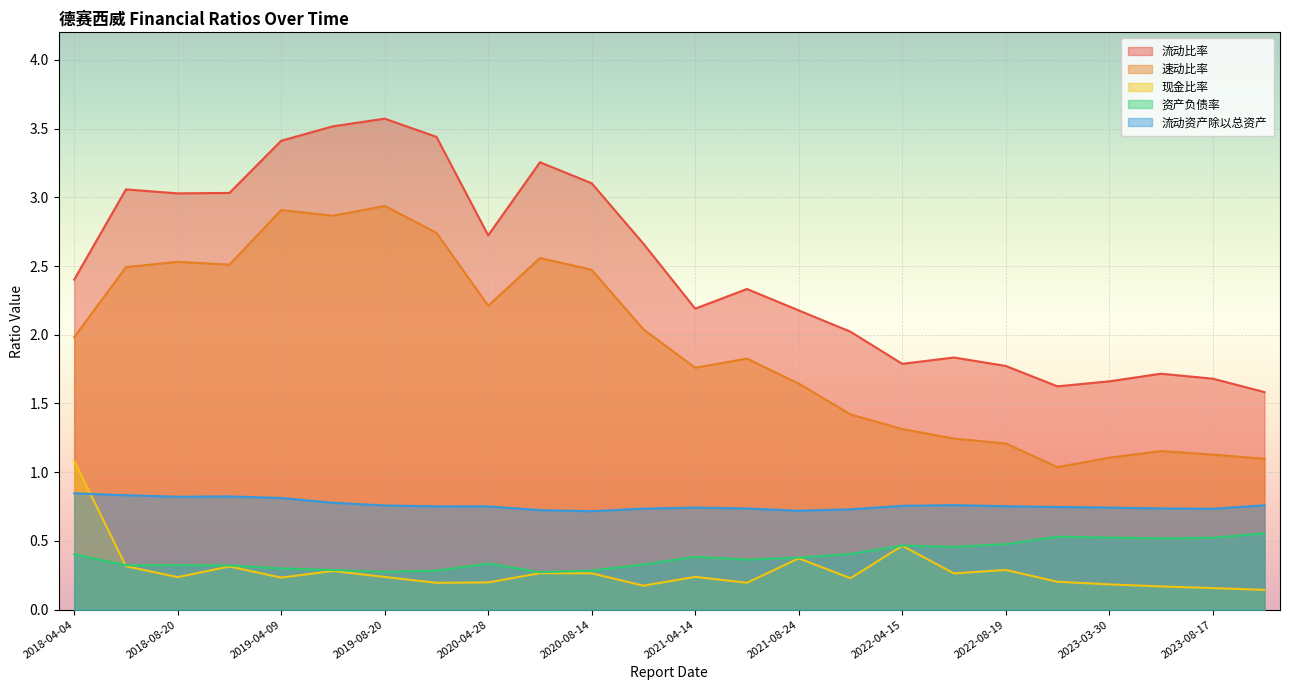

Reading left to right, extract all data points from this chart.

流动比率: 2018-04-04=2.4	2018-04-25=3.1	2018-08-20=3.0	2018-10-25=3.0	2019-04-09=3.4	2019-04-30=3.5	2019-08-20=3.6	2019-10-29=3.4	2020-04-28=2.7	2020-04-30=3.3	2020-08-14=3.1	2020-10-27=2.7	2021-04-14=2.2	2021-04-15=2.3	2021-08-24=2.2	2021-10-29=2.0	2022-04-15=1.8	2022-04-18=1.8	2022-08-19=1.8	2022-10-26=1.6	2023-03-30=1.7	2023-04-27=1.7	2023-08-17=1.7	2023-10-25=1.6
速动比率: 2018-04-04=2.0	2018-04-25=2.5	2018-08-20=2.5	2018-10-25=2.5	2019-04-09=2.9	2019-04-30=2.9	2019-08-20=2.9	2019-10-29=2.7	2020-04-28=2.2	2020-04-30=2.6	2020-08-14=2.5	2020-10-27=2.0	2021-04-14=1.8	2021-04-15=1.8	2021-08-24=1.6	2021-10-29=1.4	2022-04-15=1.3	2022-04-18=1.2	2022-08-19=1.2	2022-10-26=1.0	2023-03-30=1.1	2023-04-27=1.2	2023-08-17=1.1	2023-10-25=1.1
现金比率: 2018-04-04=1.1	2018-04-25=0.3	2018-08-20=0.2	2018-10-25=0.3	2019-04-09=0.2	2019-04-30=0.3	2019-08-20=0.2	2019-10-29=0.2	2020-04-28=0.2	2020-04-30=0.3	2020-08-14=0.3	2020-10-27=0.2	2021-04-14=0.2	2021-04-15=0.2	2021-08-24=0.4	2021-10-29=0.2	2022-04-15=0.5	2022-04-18=0.3	2022-08-19=0.3	2022-10-26=0.2	2023-03-30=0.2	2023-04-27=0.2	2023-08-17=0.2	2023-10-25=0.1
资产负债率: 2018-04-04=0.4	2018-04-25=0.3	2018-08-20=0.3	2018-10-25=0.3	2019-04-09=0.3	2019-04-30=0.3	2019-08-20=0.3	2019-10-29=0.3	2020-04-28=0.3	2020-04-30=0.3	2020-08-14=0.3	2020-10-27=0.3	2021-04-14=0.4	2021-04-15=0.4	2021-08-24=0.4	2021-10-29=0.4	2022-04-15=0.5	2022-04-18=0.5	2022-08-19=0.5	2022-10-26=0.5	2023-03-30=0.5	2023-04-27=0.5	2023-08-17=0.5	2023-10-25=0.6
流动资产除以总资产: 2018-04-04=0.8	2018-04-25=0.8	2018-08-20=0.8	2018-10-25=0.8	2019-04-09=0.8	2019-04-30=0.8	2019-08-20=0.8	2019-10-29=0.8	2020-04-28=0.8	2020-04-30=0.7	2020-08-14=0.7	2020-10-27=0.7	2021-04-14=0.7	2021-04-15=0.7	2021-08-24=0.7	2021-10-29=0.7	2022-04-15=0.8	2022-04-18=0.8	2022-08-19=0.8	2022-10-26=0.7	2023-03-30=0.7	2023-04-27=0.7	2023-08-17=0.7	2023-10-25=0.8